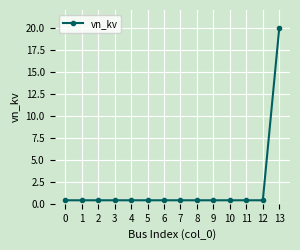

Reading left to right, list all the values displayed in this chart.

0.4	0.4	0.4	0.4	0.4	0.4	0.4	0.4	0.4	0.4	0.4	0.4	0.4	20.0